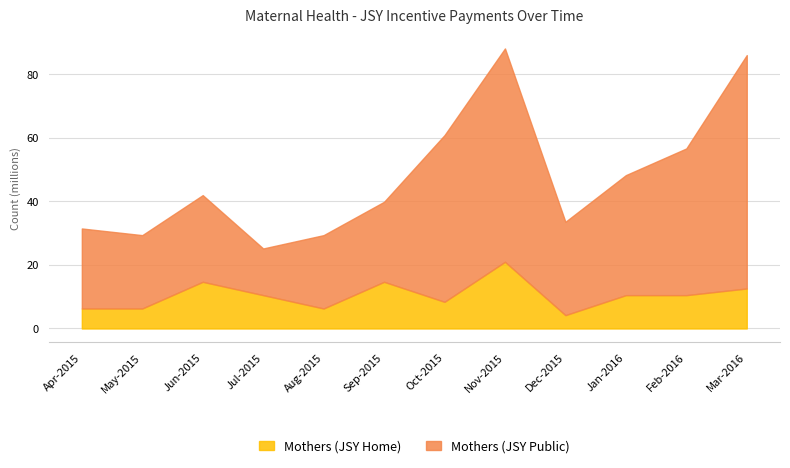

At which label does Mothers (JSY Home) first exceed 10485760?

Jun-2015